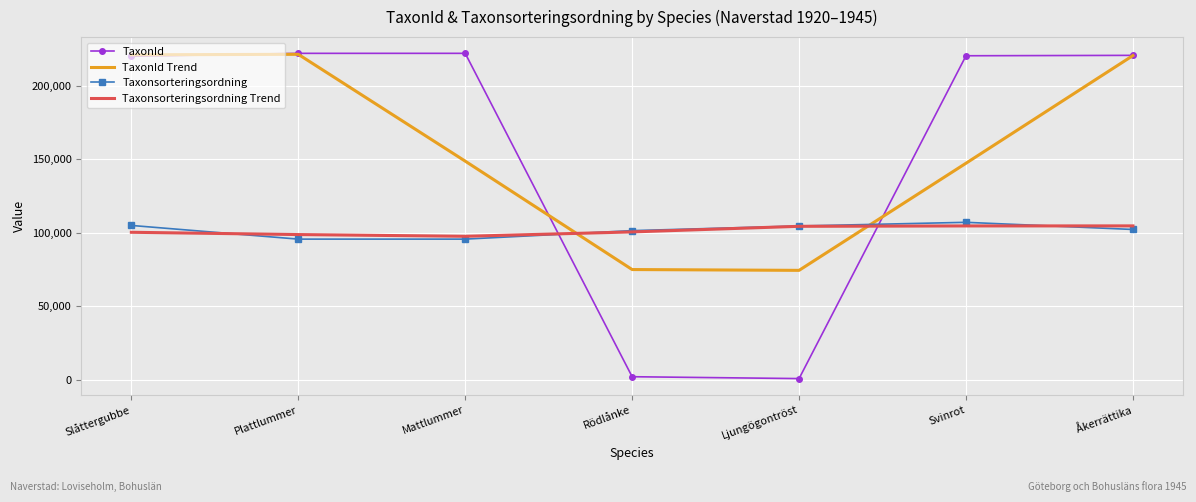

Which series ends up on top after the final intersection of TaxonId and Taxonsorteringsordning Trend?

TaxonId